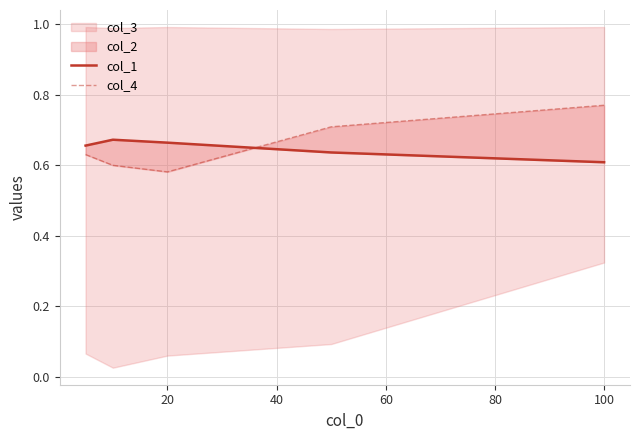

Which series has the largest total across all categories?

col_4